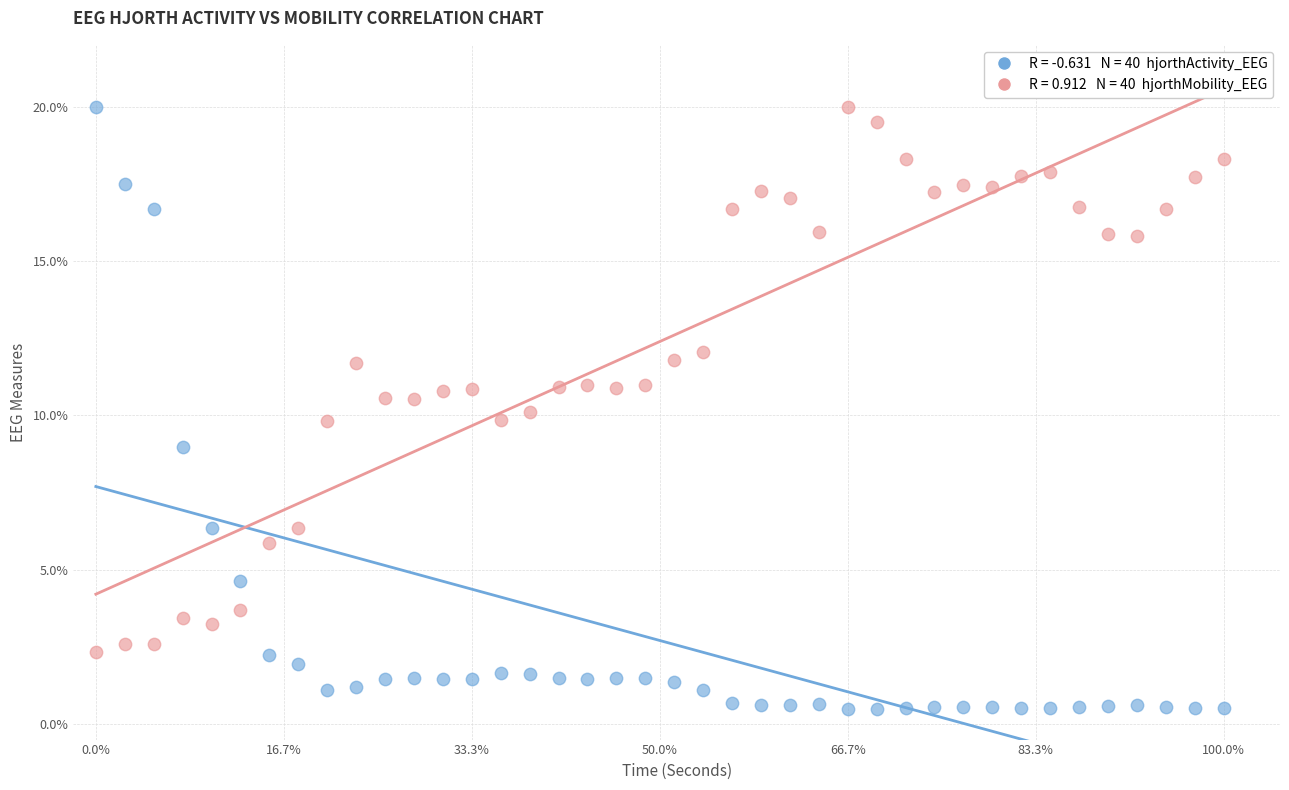

Across all data points, what is the range of Y values (max minus min)?

19.5